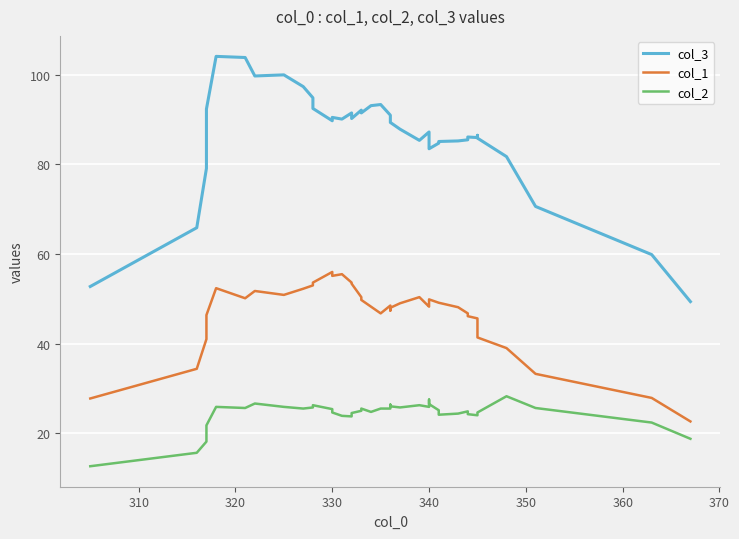

Rank the series by their average value, from lowest to highest.

col_2, col_1, col_3